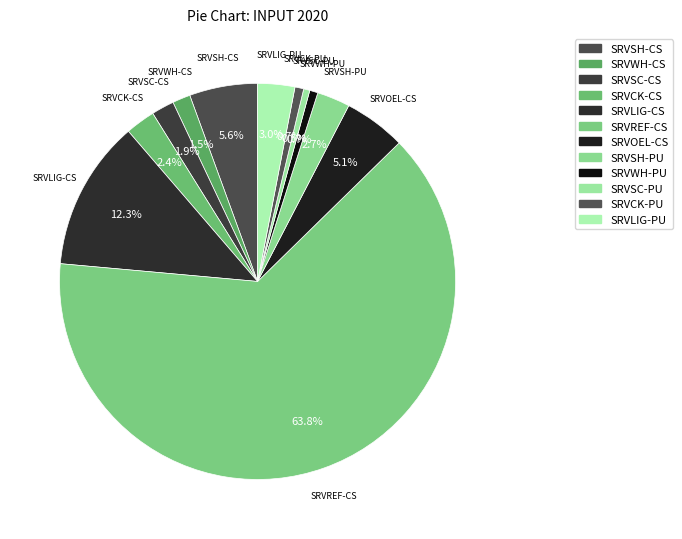

How many segments does this pie chart have?

12